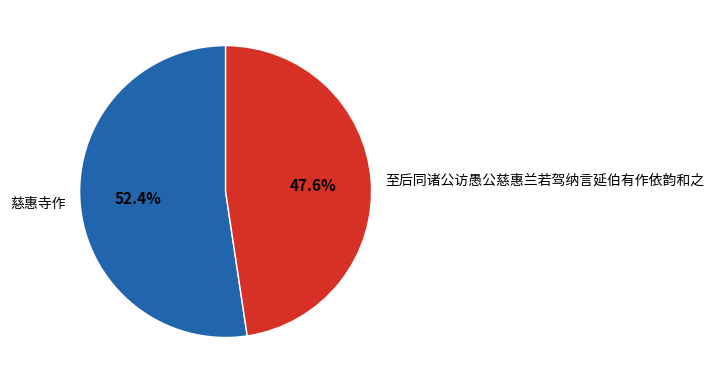

Which slice represents more than half of the pie?

慈惠寺作